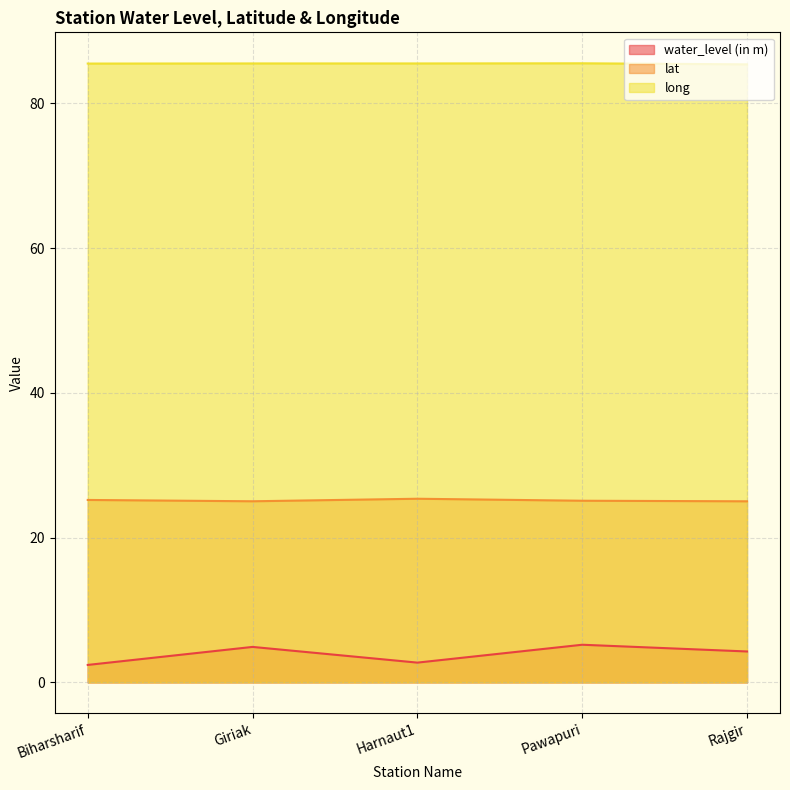

In long, how many points are higher than both neighbors (excluding endpoints)?

2